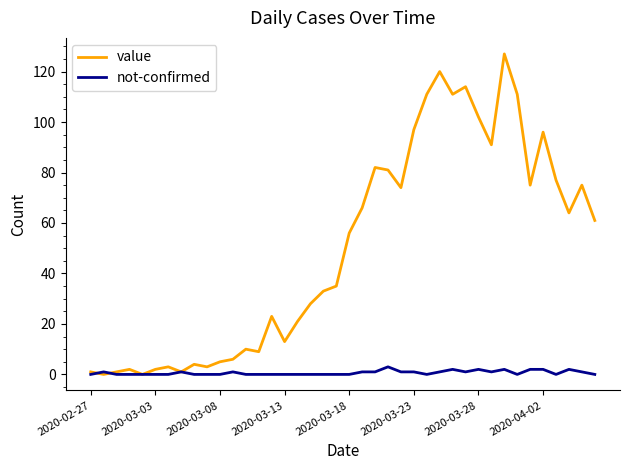

List the series in order of their overall mean, lowest first.

not-confirmed, value